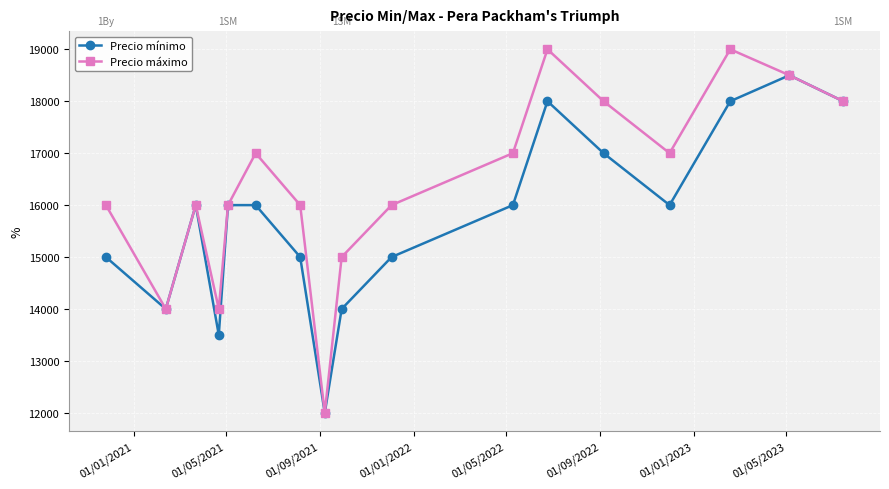

How many data points does each series have?

17